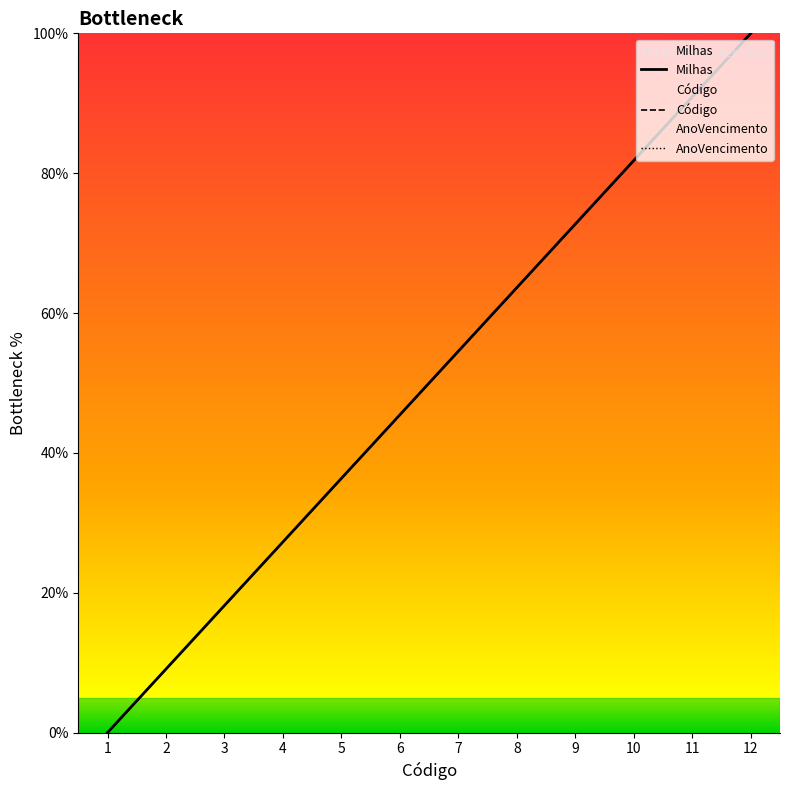

True or false: Milhas has more than 0 points higher than both neighbors.

False